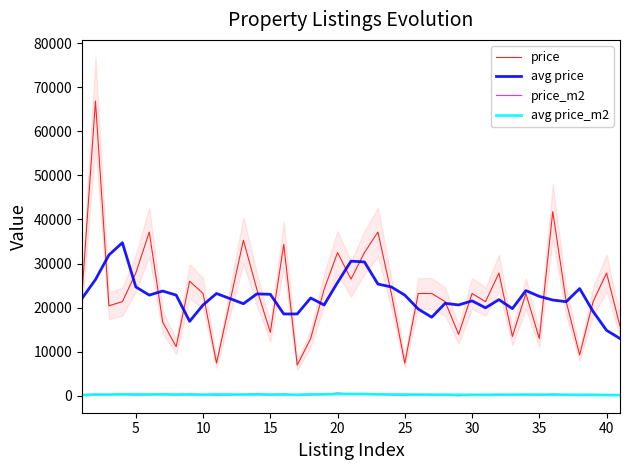

What is the minimum value for price?

6963.9